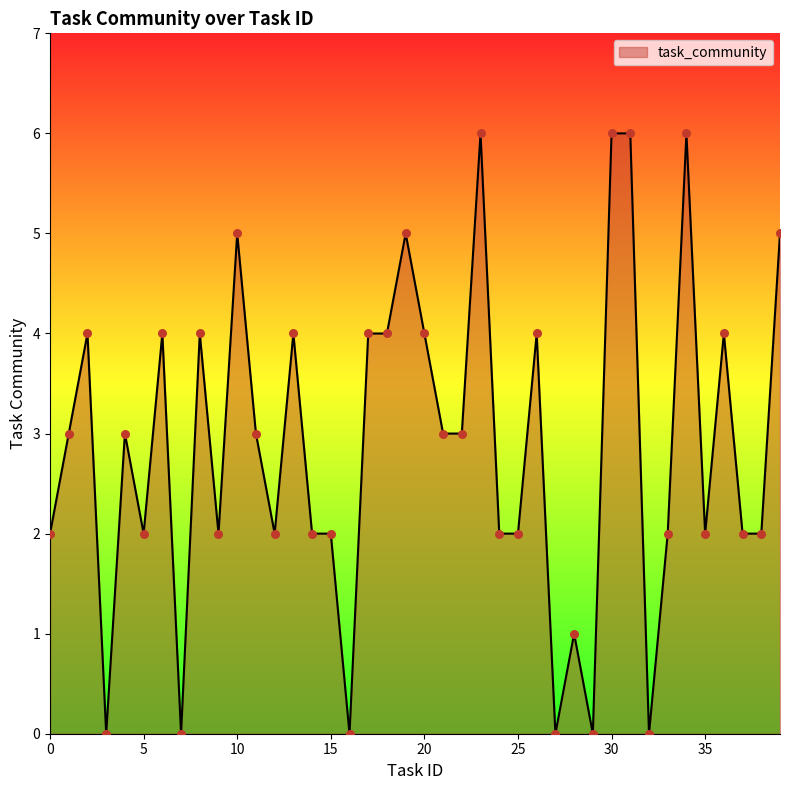

What is the difference between the maximum and minimum values?

6